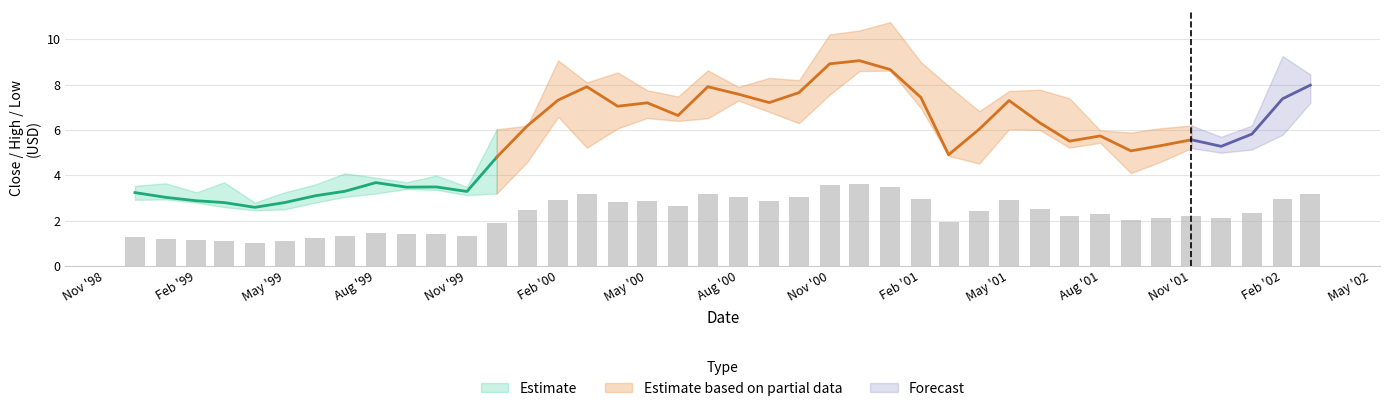

The Close series shows 1.3 at 7. True or false?

False